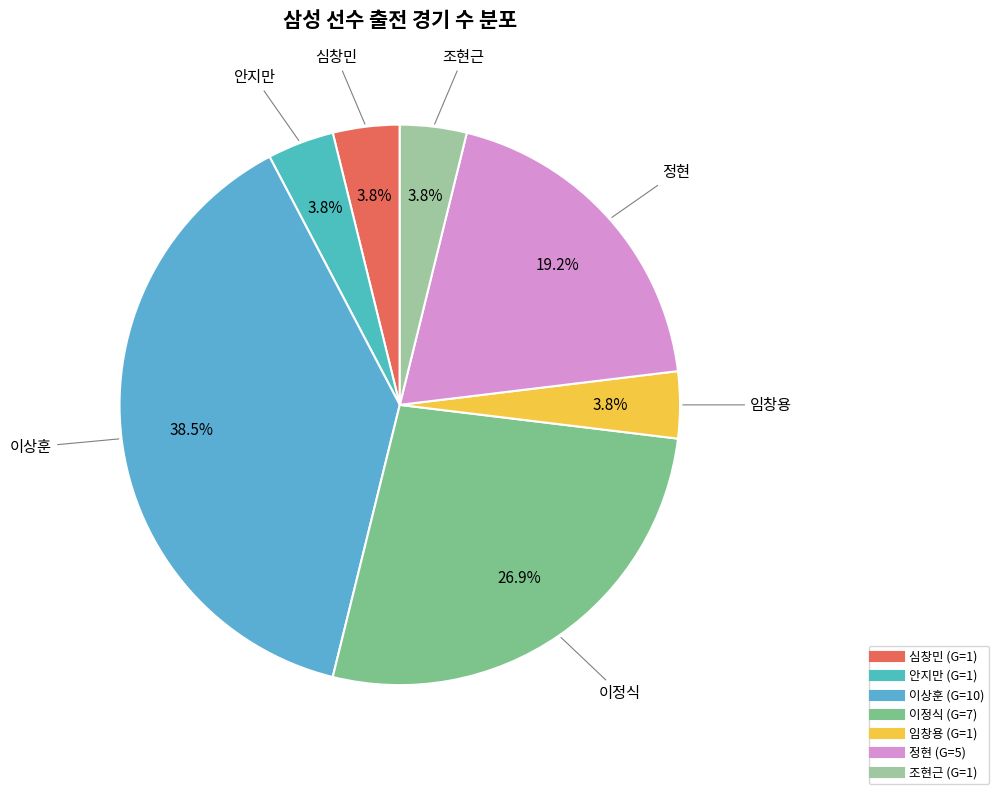

Count the number of slices in the pie.

7